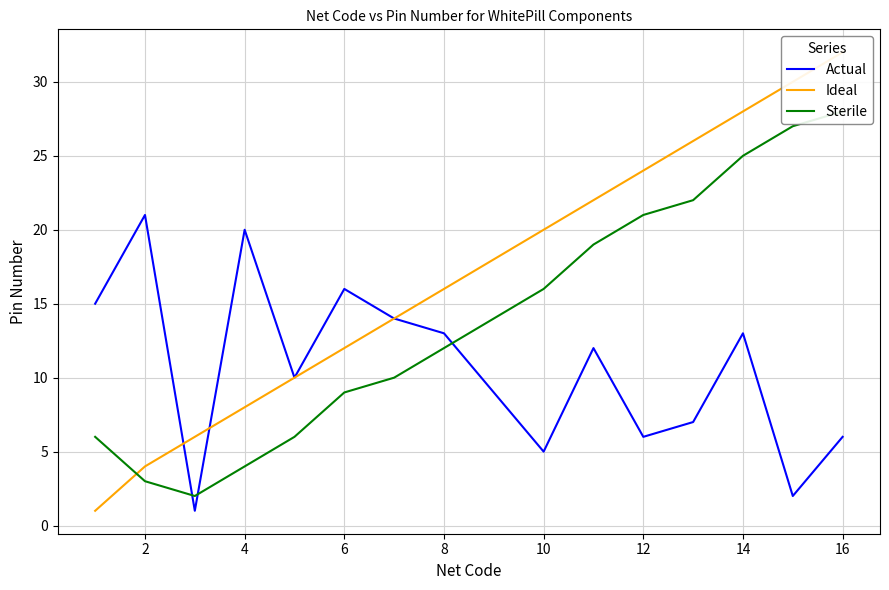

The Actual series shows 2 at 10. True or false?

False